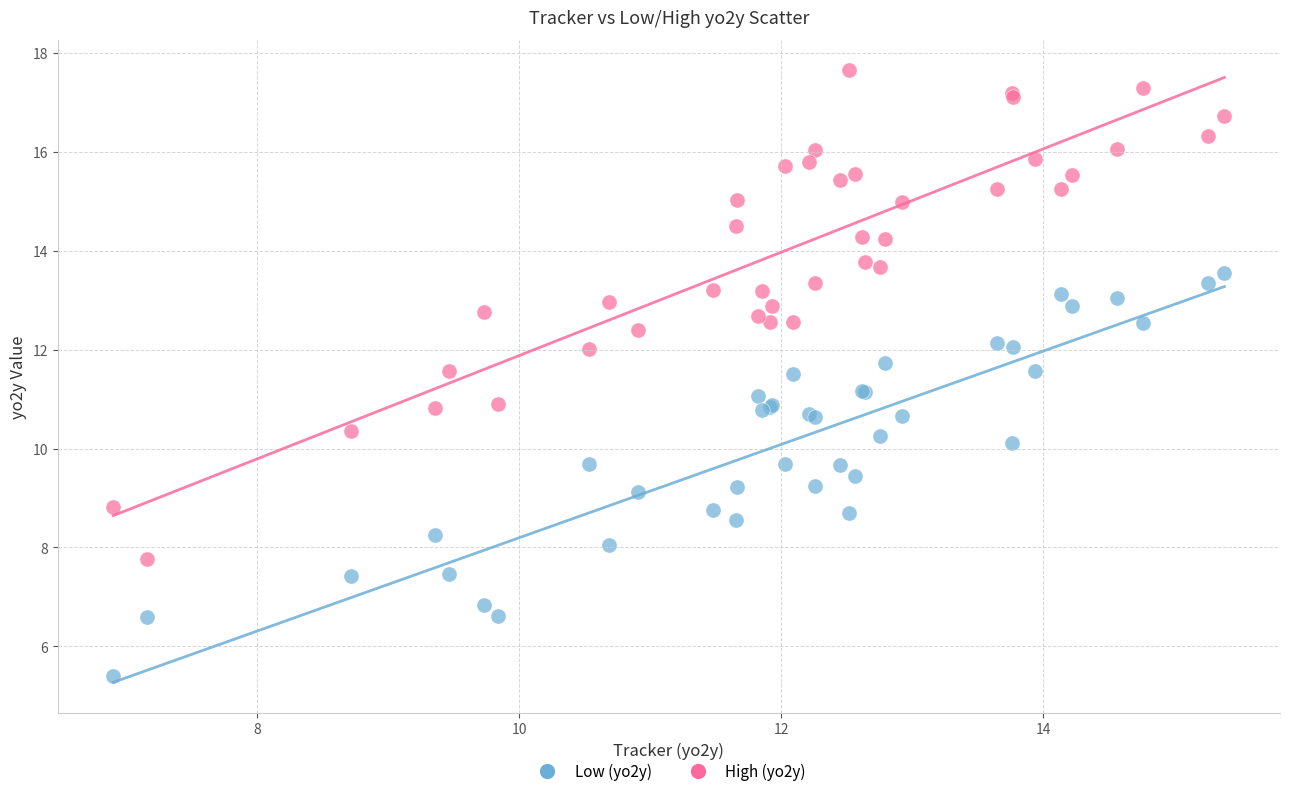

Which series reaches the maximum Y coordinate?

High (yo2y)